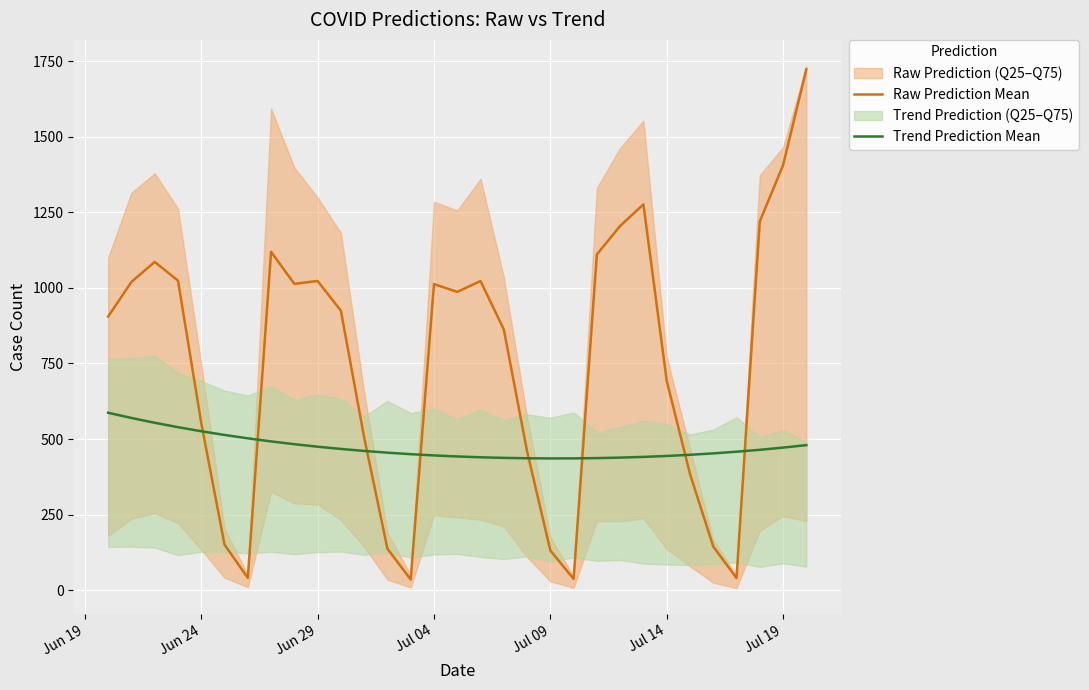

Reading left to right, transcribe all the data shown in this chart.

Raw Prediction Mean: 905.2	1019.9	1085.8	1024.1	552.6	150.5	40.6	1119.4	1013.3	1022.8	924.4	504.8	137.1	35.4	1012.5	986.7	1022.7	862.7	459.4	131.4	37.2	1110.7	1204.9	1276.2	693.1	384.8	144.6	40.1	1219.7	1405.5	1723.0
Trend Prediction Mean: 586.9	569.6	553.8	539.2	525.8	513.5	502.3	492.1	482.9	474.6	467.2	460.6	454.9	449.9	445.7	442.3	439.6	437.6	436.4	435.8	436.0	436.9	438.5	440.9	444.0	447.8	452.5	458.0	464.4	471.6	479.8